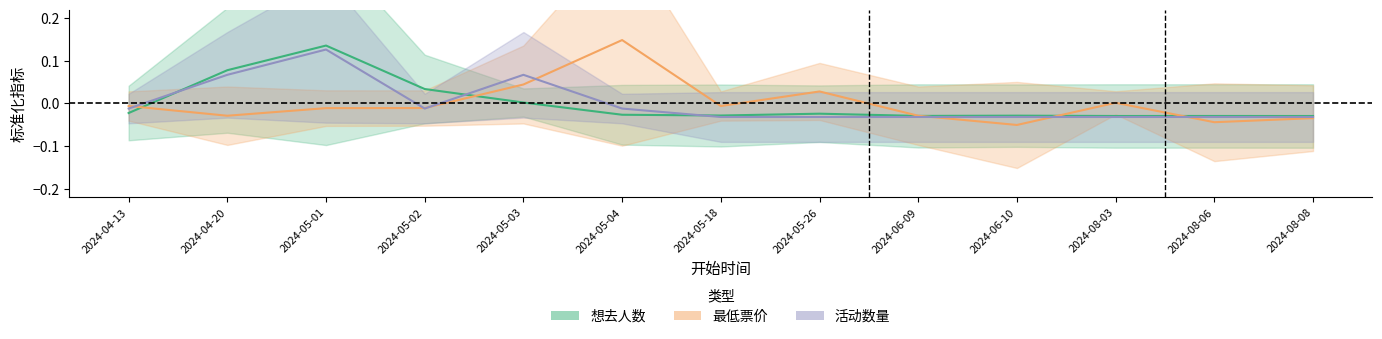

True or false: 想去人数 has a value of -0.0 at 2024-06-10.

False